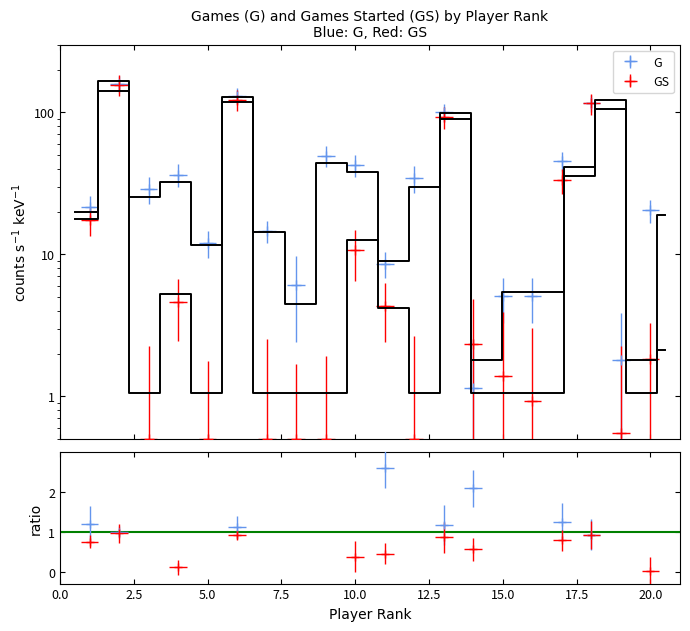

Is this an area chart (filled region under the line)?

No